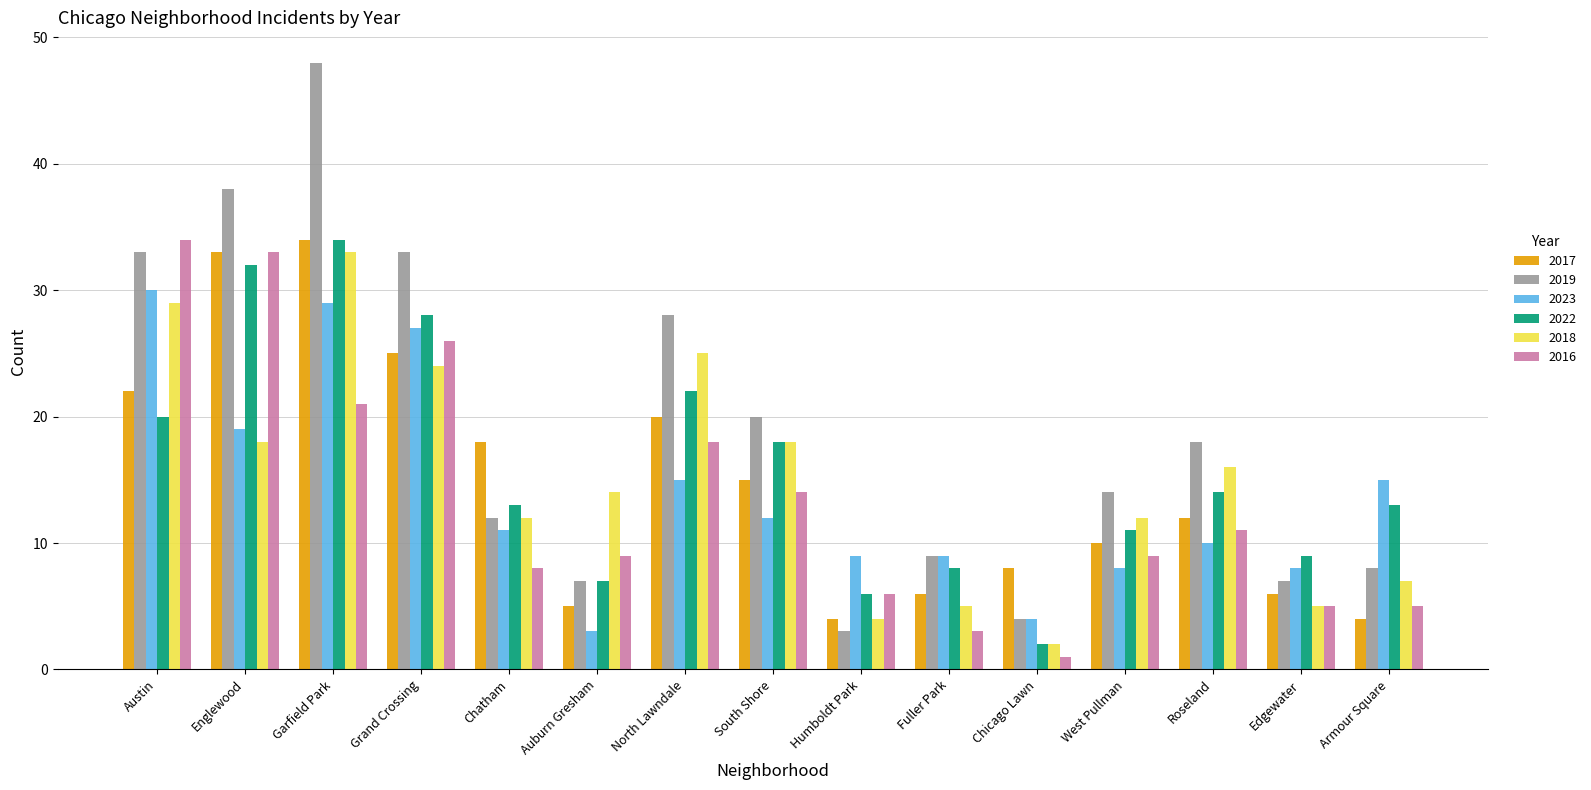

True or false: 2016 has a value of 50 at Austin.

False